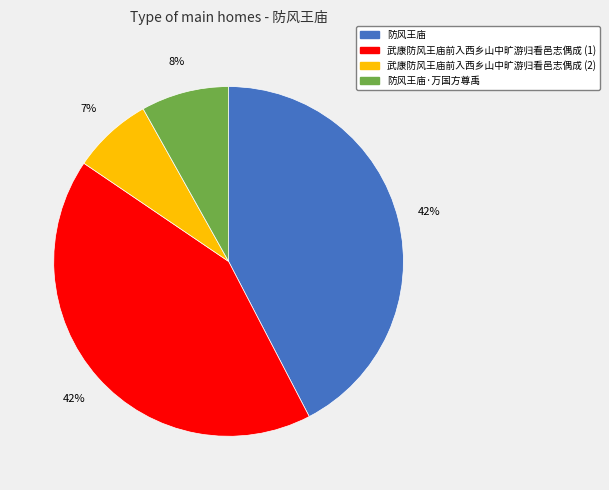

Is there any slice that represents more than half of the pie?

No